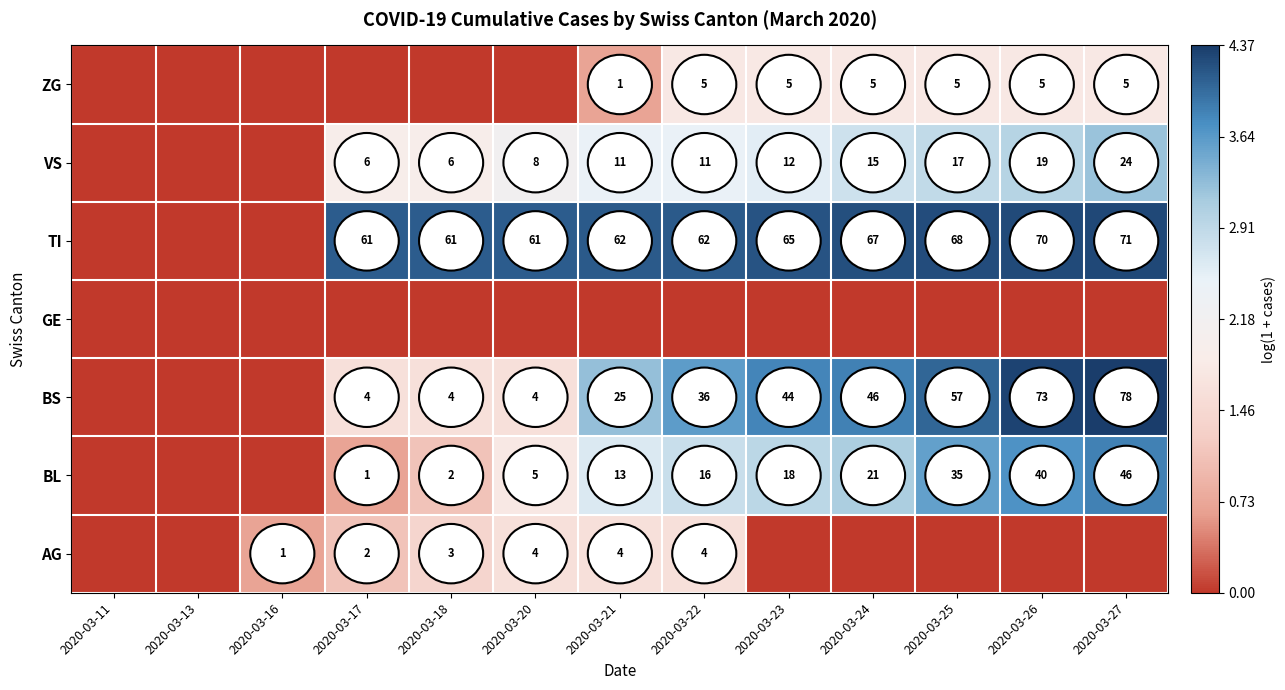

What is the sum of the TI values at 2020-03-23 and 2020-03-26?

135